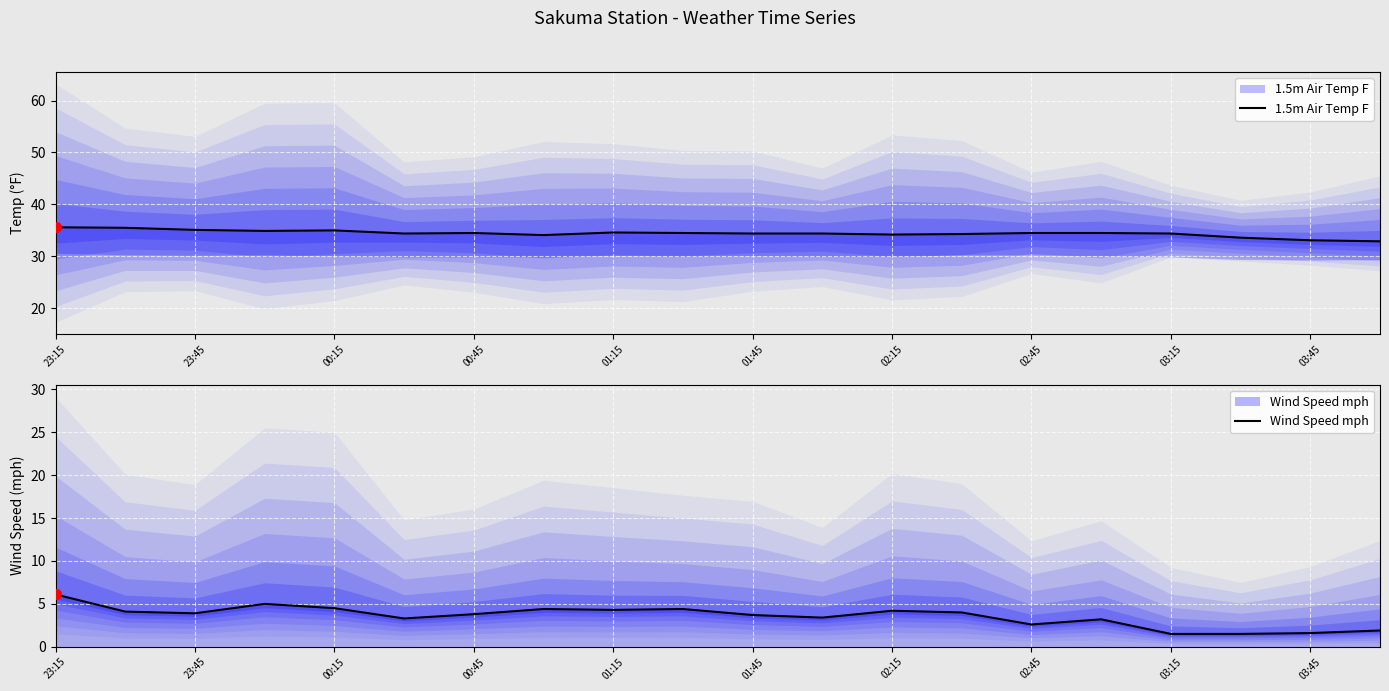

What is the spread (max minus min) of values at 15?

31.3